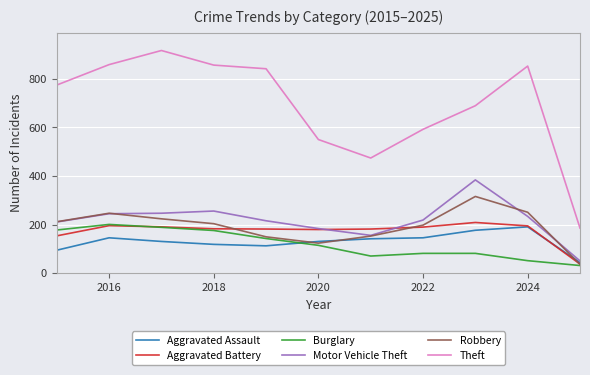

Which series has the largest total across all categories?

Theft